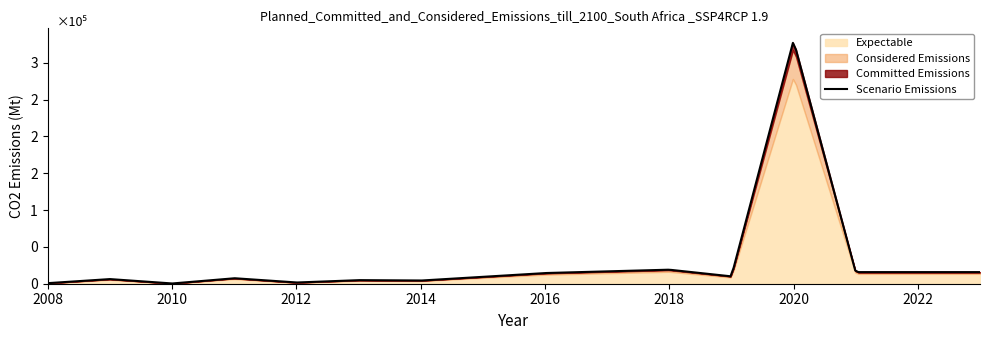

Between 13 and 14, which is larger?

14